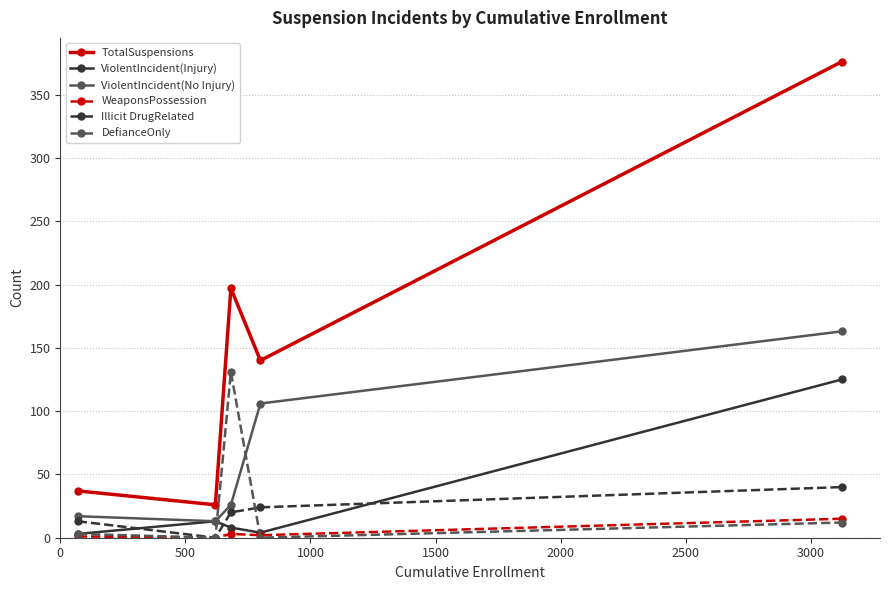

What is the value of the TotalSuspensions point at the 1st from the left?

37